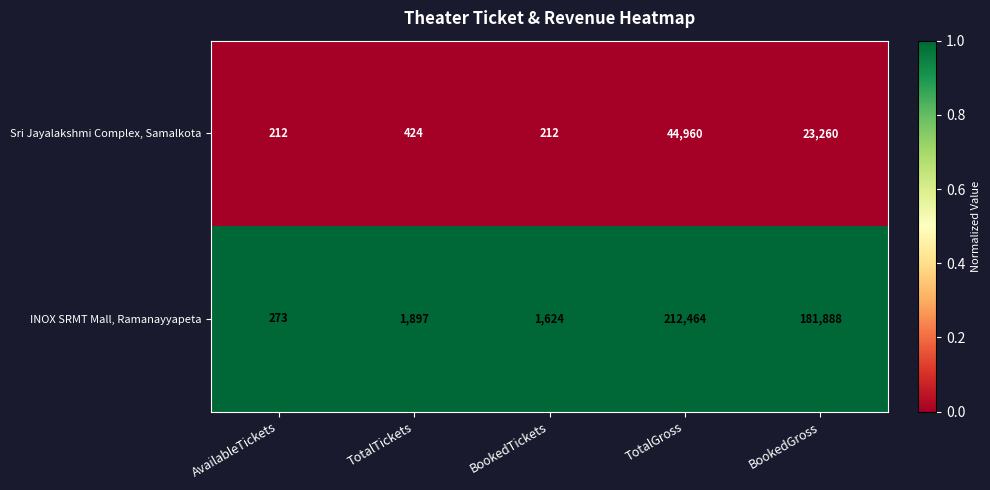

At which category is the sum across all series the highest?

TotalGross